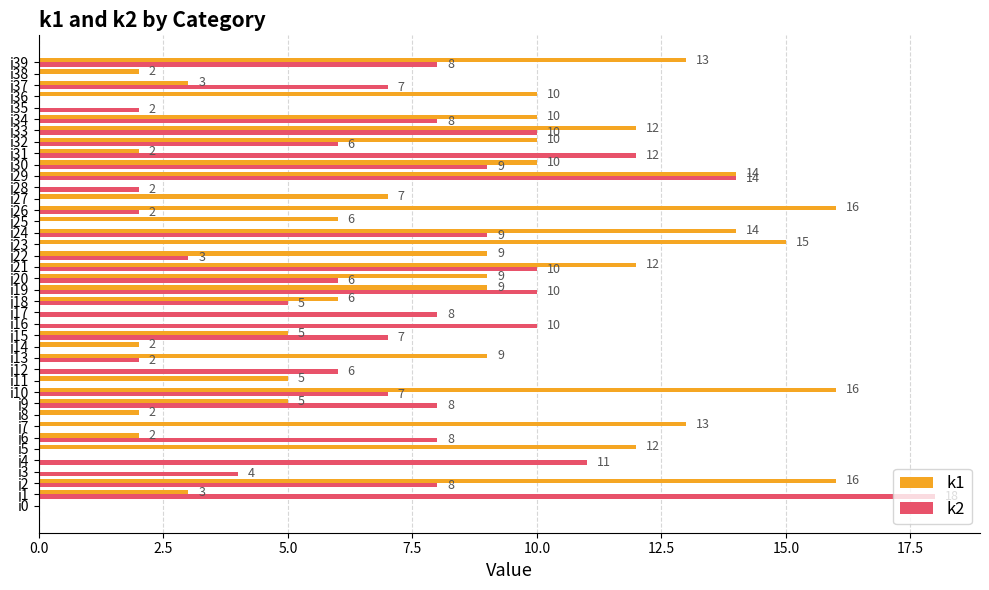

True or false: k2 has a value of 10 at i6.

False